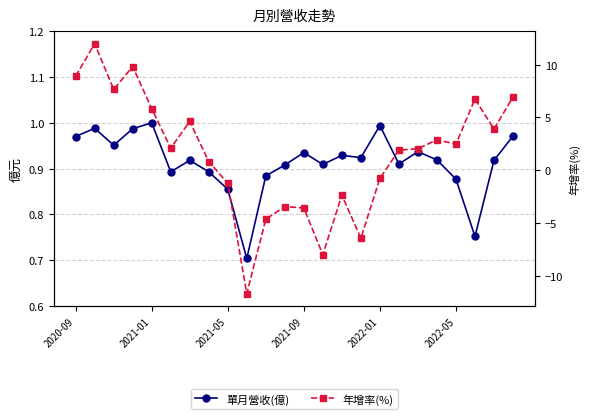

How many intersections are there between 年增率(%) and 單月營收(億)?

2